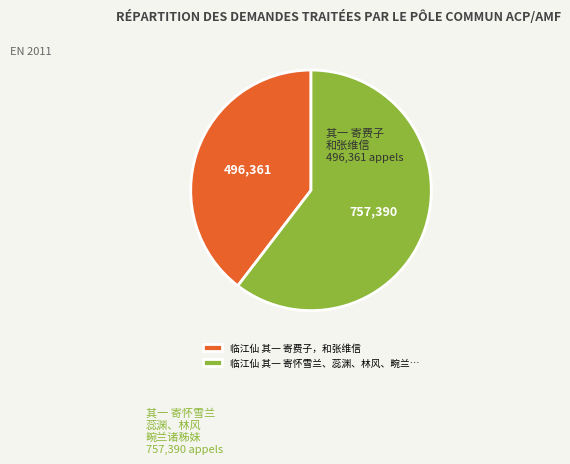

How many segments does this pie chart have?

2